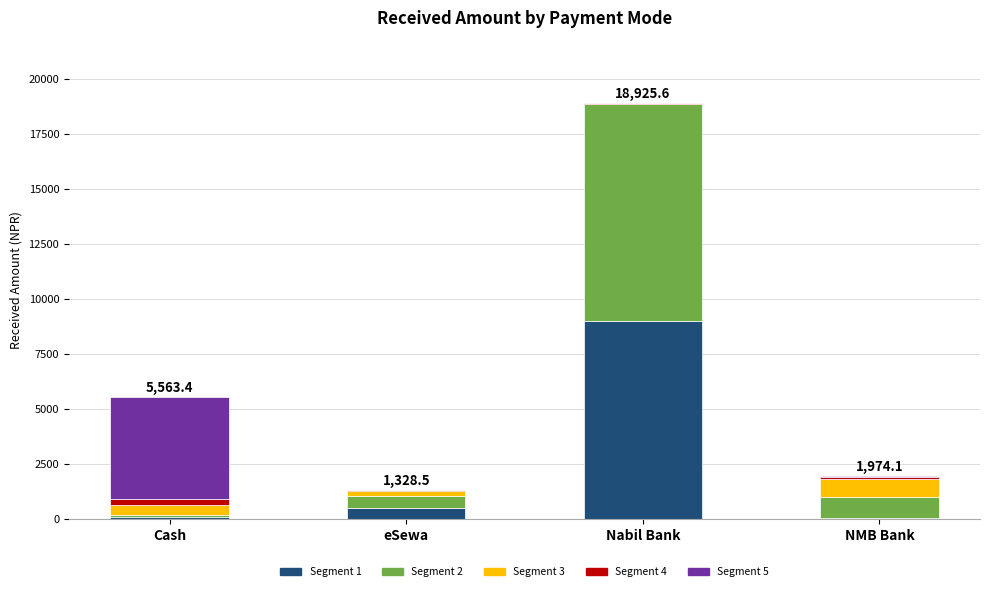

Are the bars grouped side by side (vs. stacked)?

No